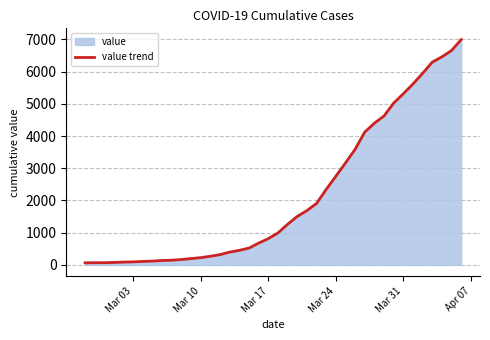

The value at Mar 17 is 816. True or false?

True